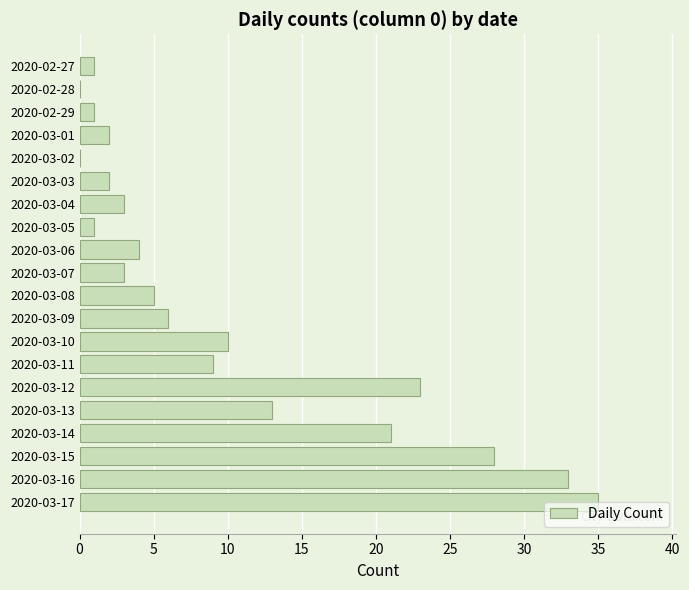

What is the greatest value displayed?

35